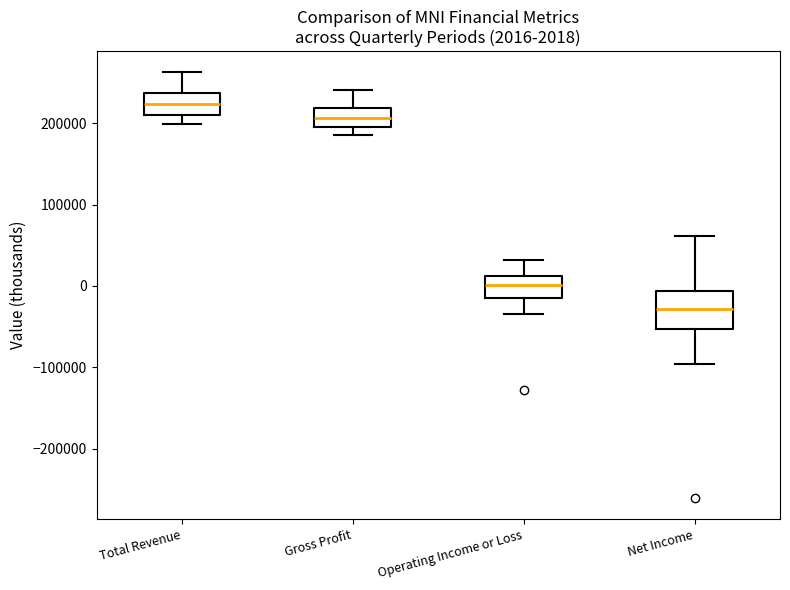

Which box is the tallest, from its lower edge to its upper edge?

Net Income